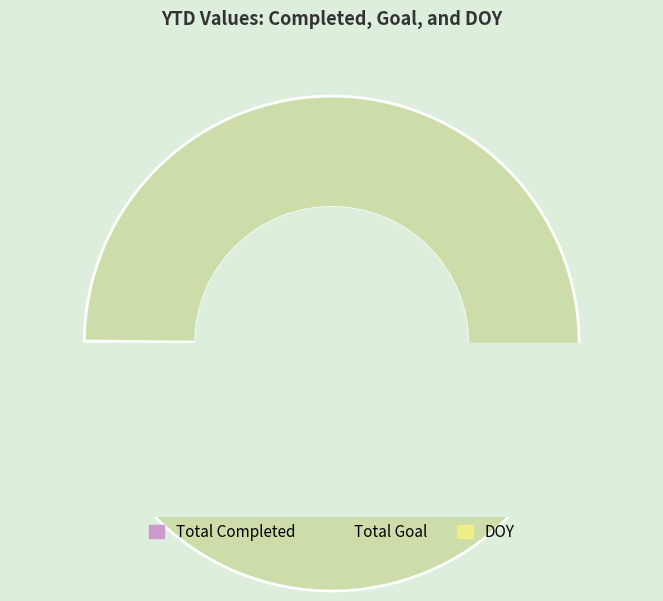

Is DOY the majority of the pie?

No